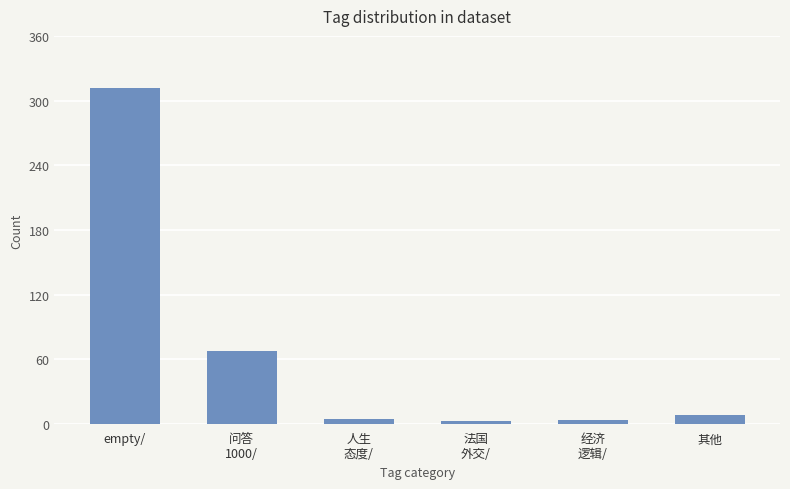

What is the greatest value displayed?

312